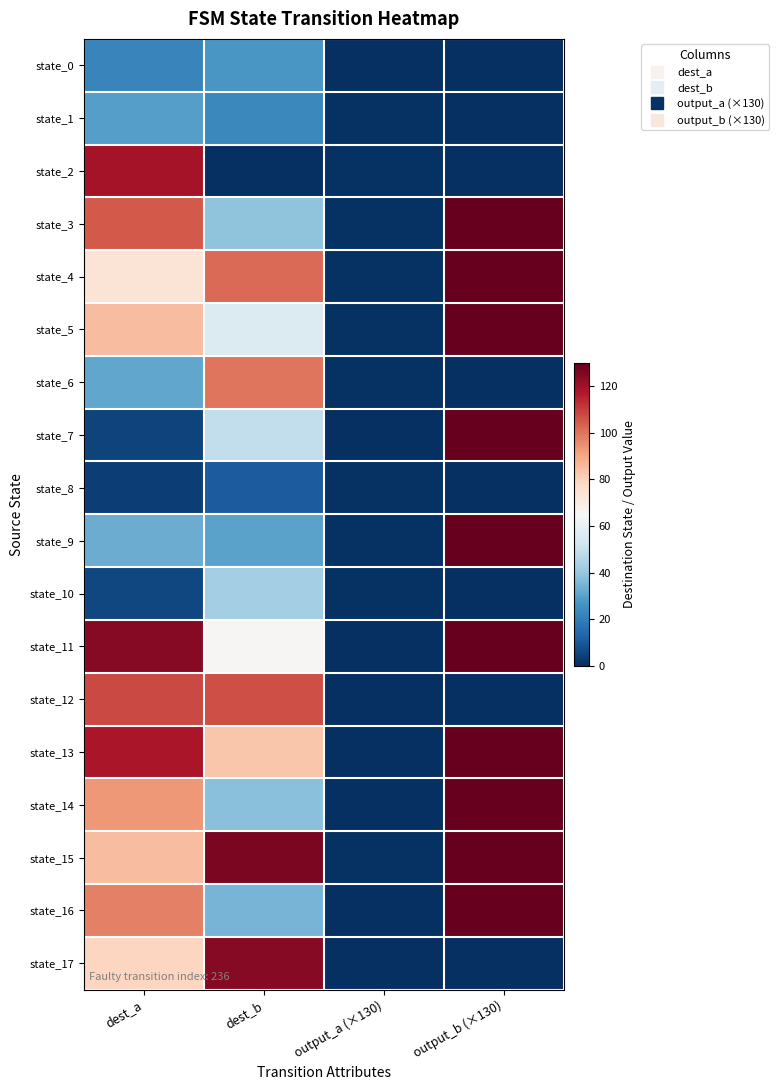

At which category is the sum across all series the highest?

output_b (×130)